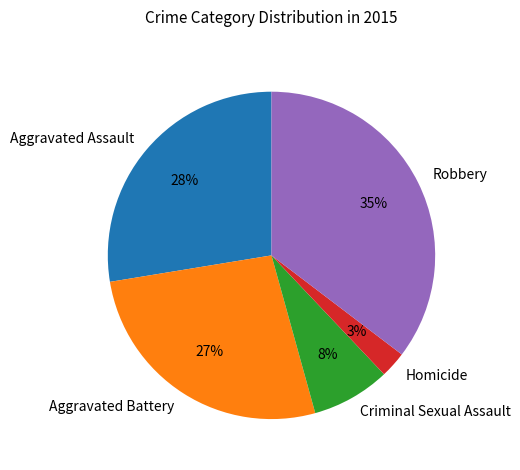

What is the ratio of the value at Criminal Sexual Assault to the value at Aggravated Battery?

0.3